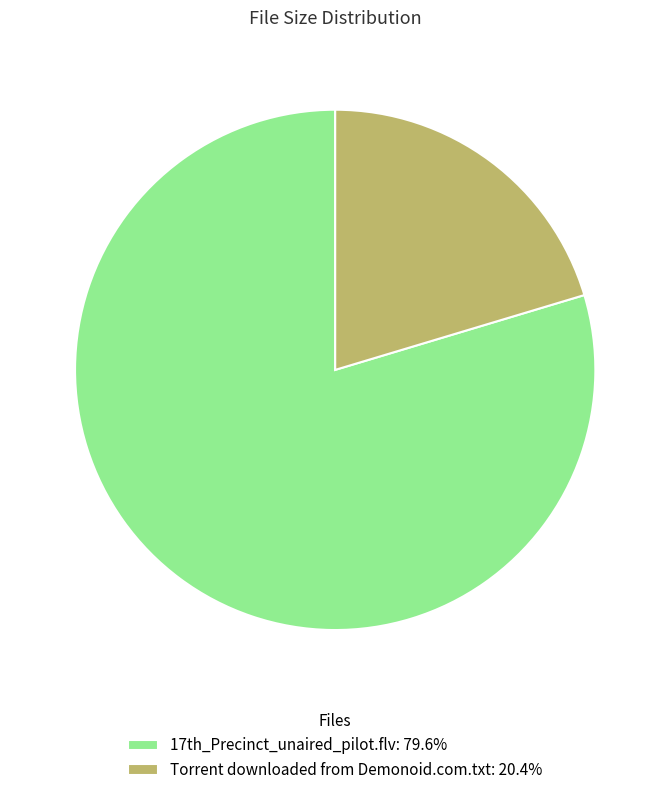

Does 17th_Precinct_unaired_pilot.flv: 79.6% account for over 50% of the chart?

Yes